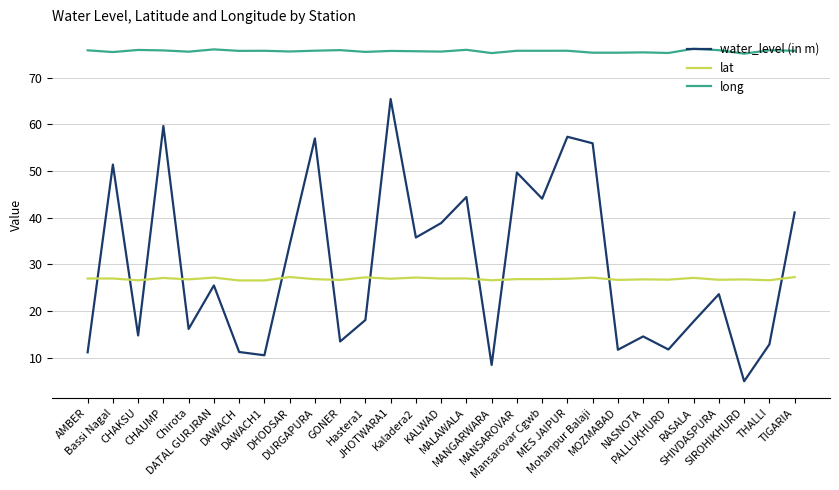

True or false: long and water_level (in m) intersect in this chart.

False